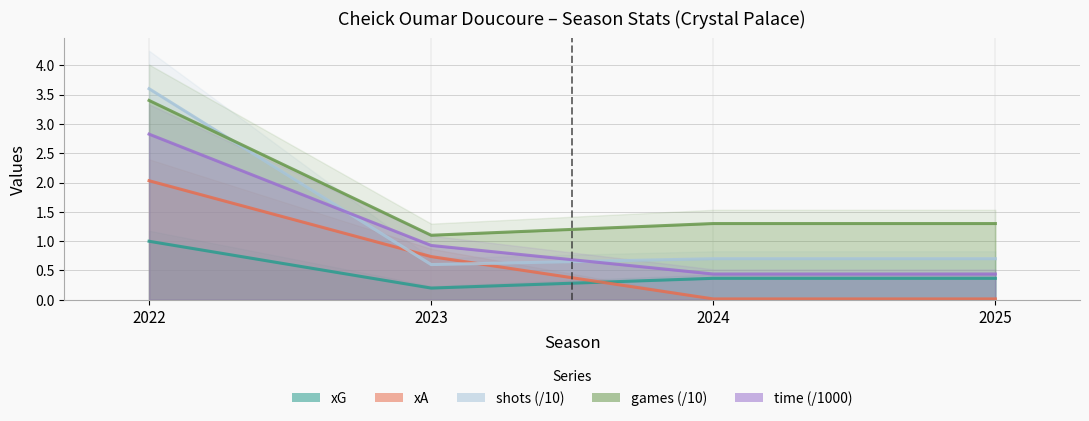

What is the value of the shots point at the 1st from the left?

3.6